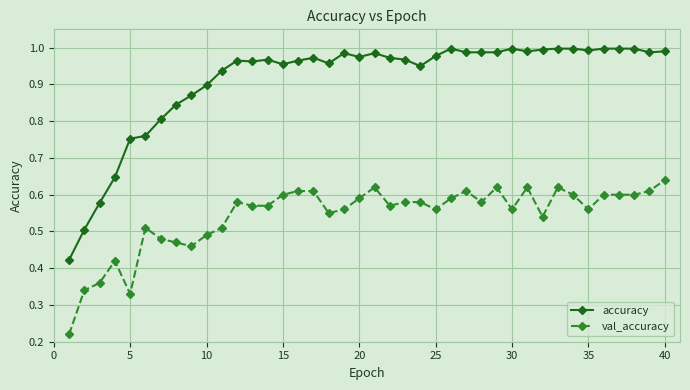

Which series has the largest total across all categories?

accuracy